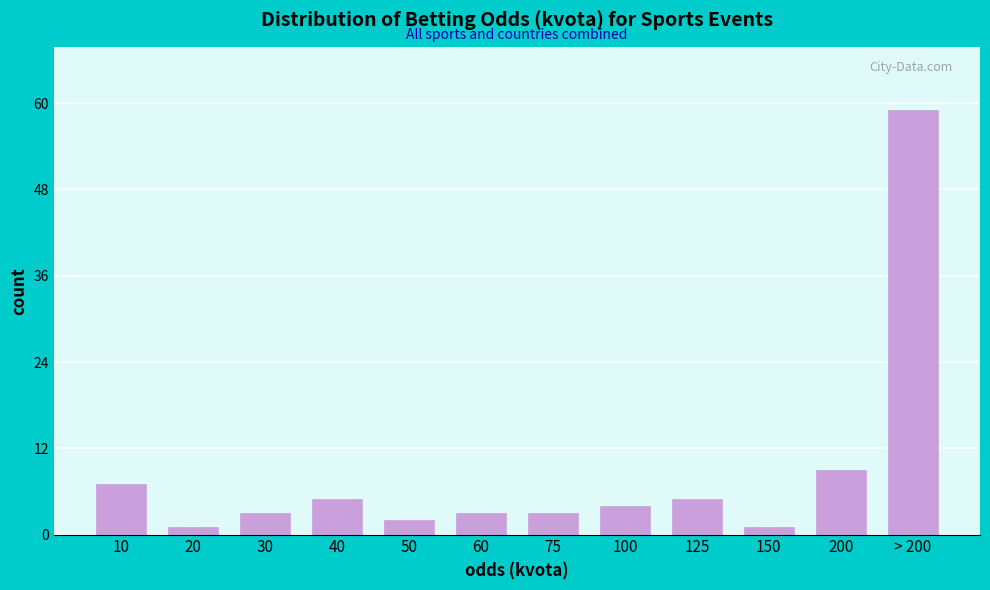

Reading left to right, transcribe all the data shown in this chart.

7	1	3	5	2	3	3	4	5	1	9	59